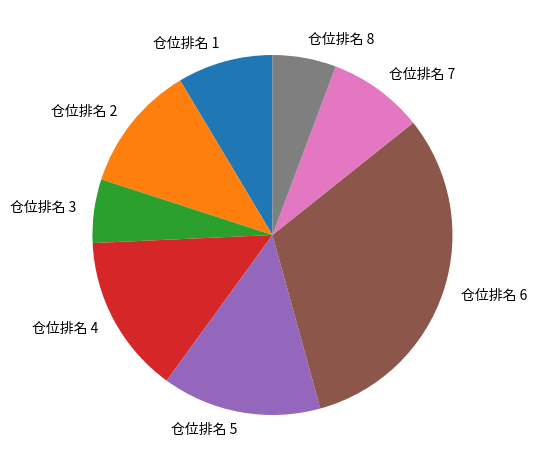

Is 仓位排名 7 the majority of the pie?

No